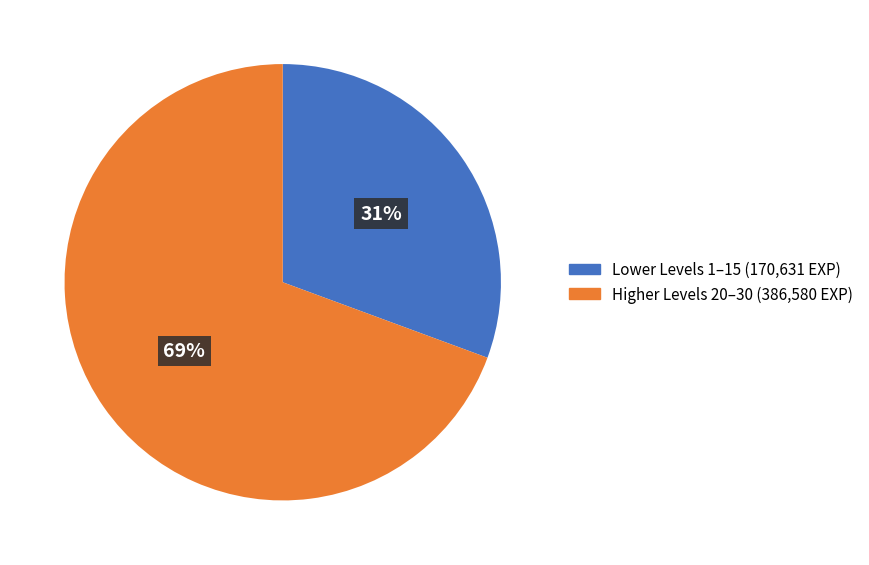

To the nearest percent, what is the average slice percentage?

50%